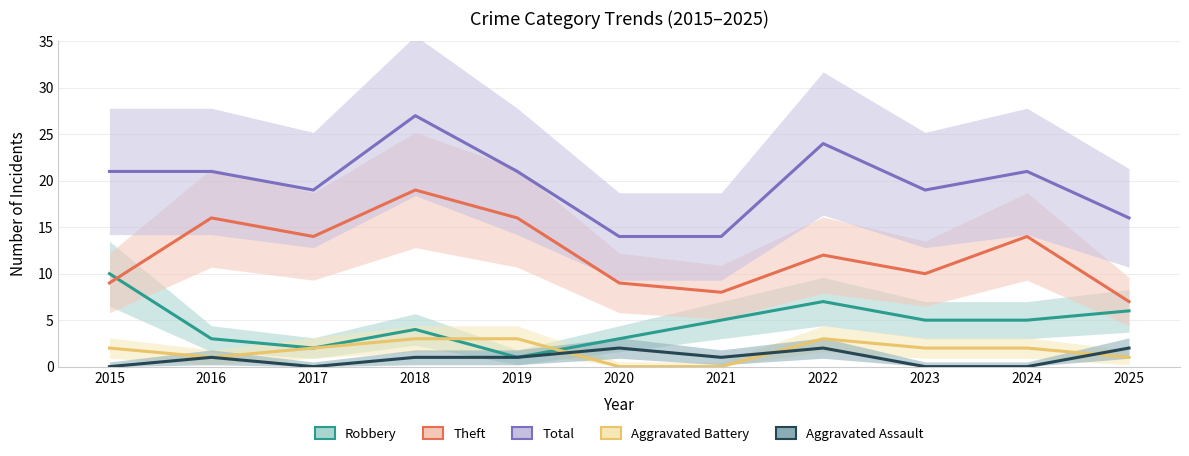

Reading left to right, list all the values displayed in this chart.

Robbery: 10	3	2	4	1	3	5	7	5	5	6
Theft: 9	16	14	19	16	9	8	12	10	14	7
Total: 21	21	19	27	21	14	14	24	19	21	16
Aggravated Battery: 2	1	2	3	3	0	0	3	2	2	1
Aggravated Assault: 0	1	0	1	1	2	1	2	0	0	2